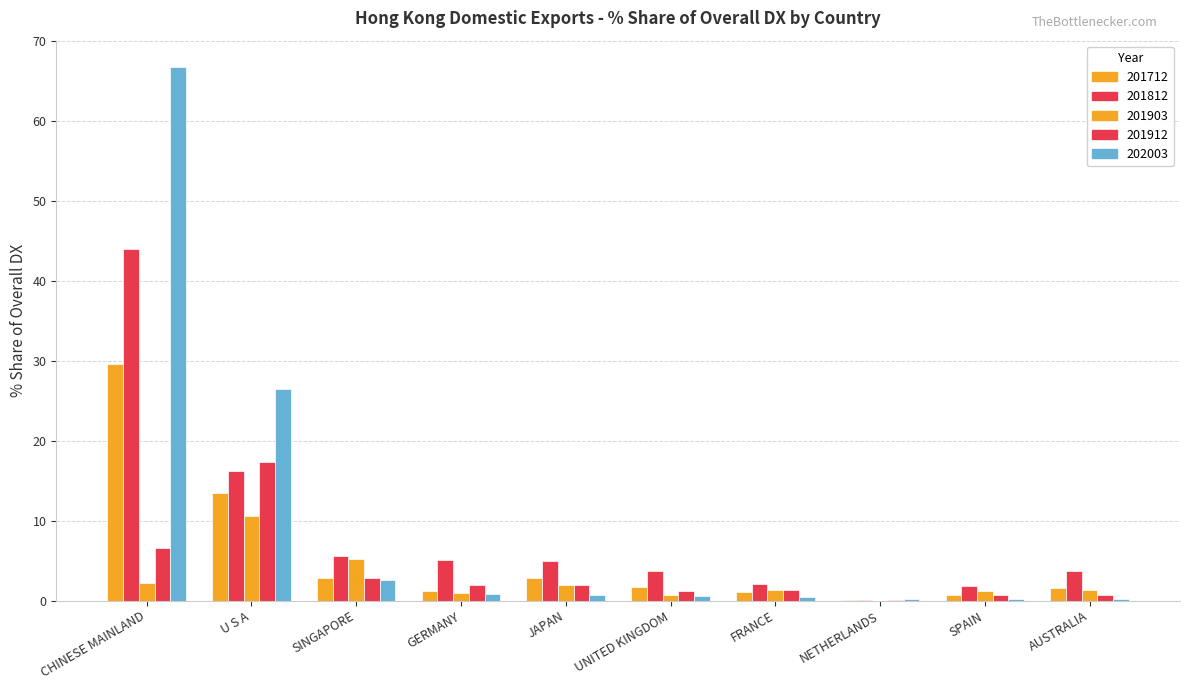

Reading left to right, transcribe all the data shown in this chart.

201712: 29.6	13.5	2.9	1.1	2.9	1.6	1.0	0.1	0.6	1.5
201812: 43.9	16.3	5.5	5.1	5.0	3.7	2.0	0.0	1.8	3.7
201903: 2.2	10.6	5.2	0.9	1.9	0.7	1.3	0.0	1.2	1.3
201912: 6.5	17.3	2.8	2.0	1.9	1.2	1.3	0.0	0.7	0.6
202003: 66.7	26.5	2.6	0.8	0.7	0.5	0.4	0.2	0.2	0.2